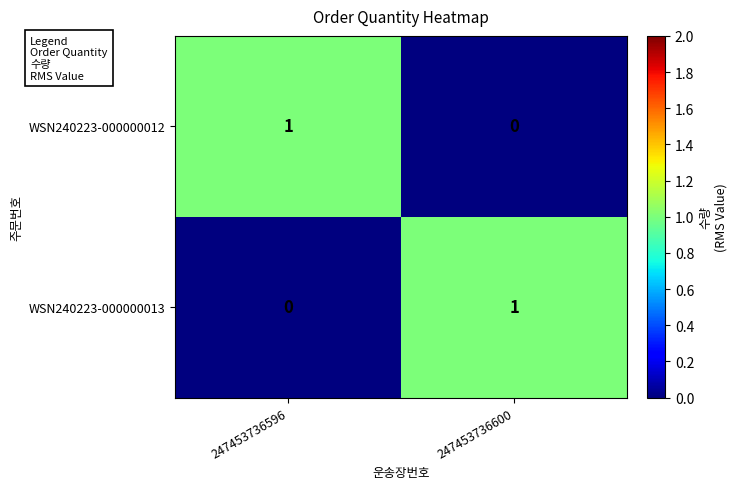

What is the total value across all series at 247453736596?

1